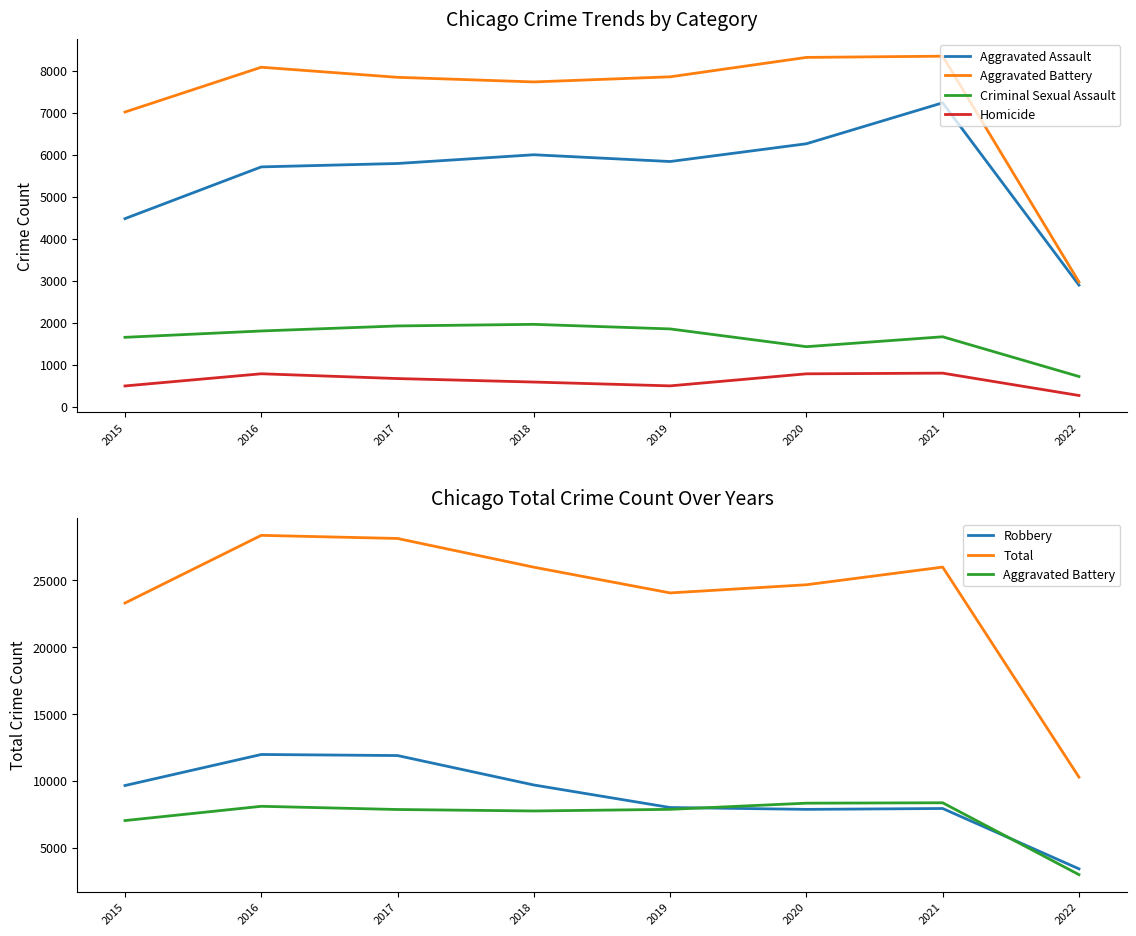

Between 2016 and 2020, which series saw the biggest shift?

Robbery